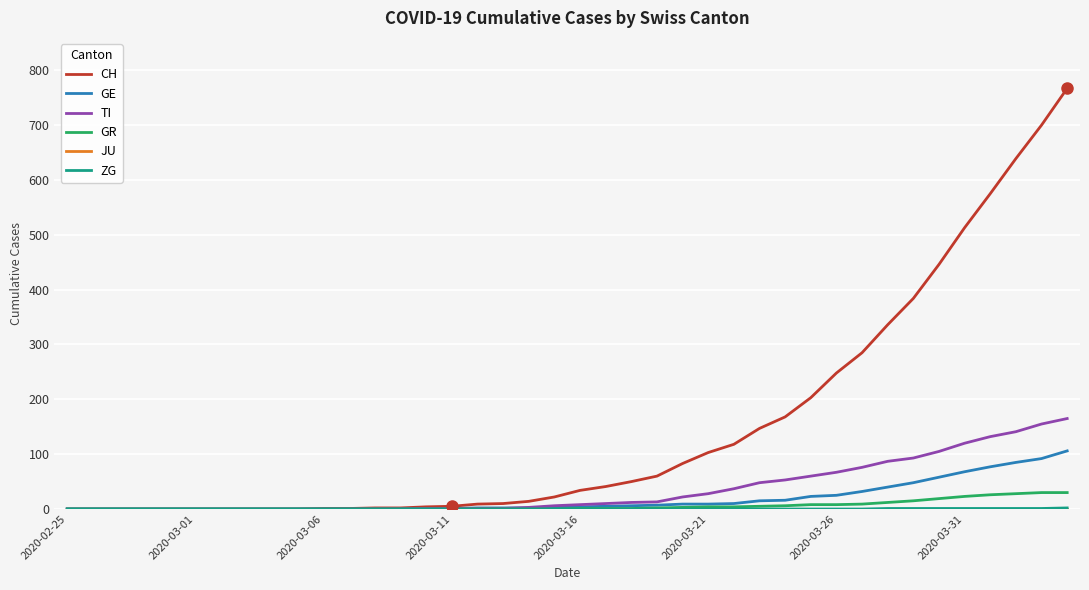

What is the difference between the maximum and minimum values in the GE series?

106